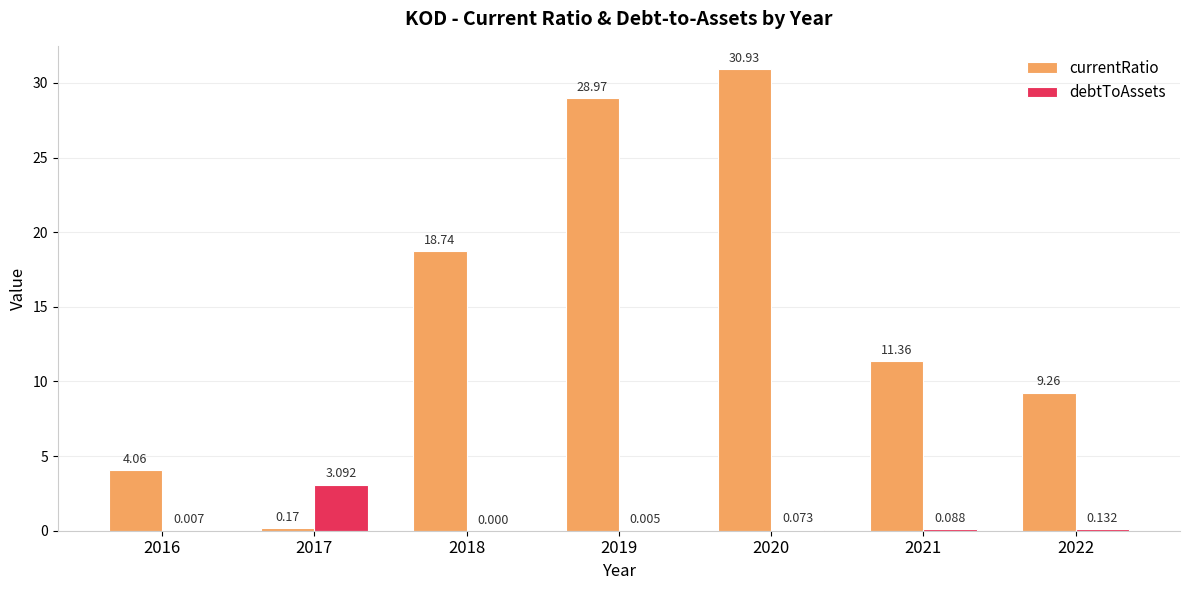

Between 2017 and 2018, which series saw the biggest shift?

currentRatio